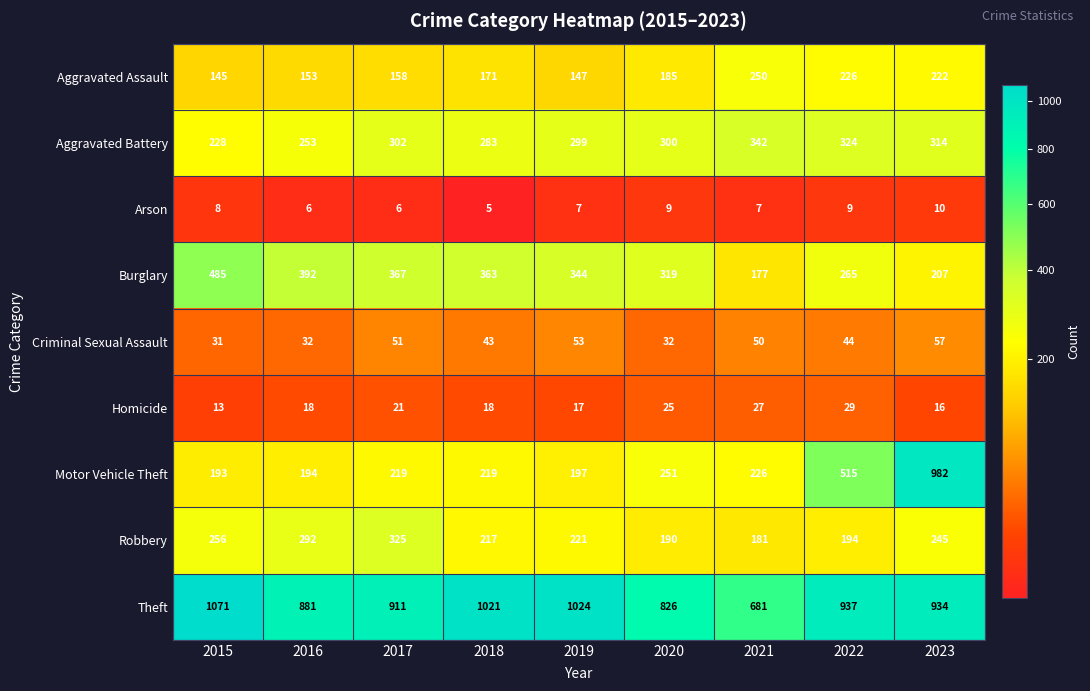

What is the minimum value for Aggravated Assault?

145